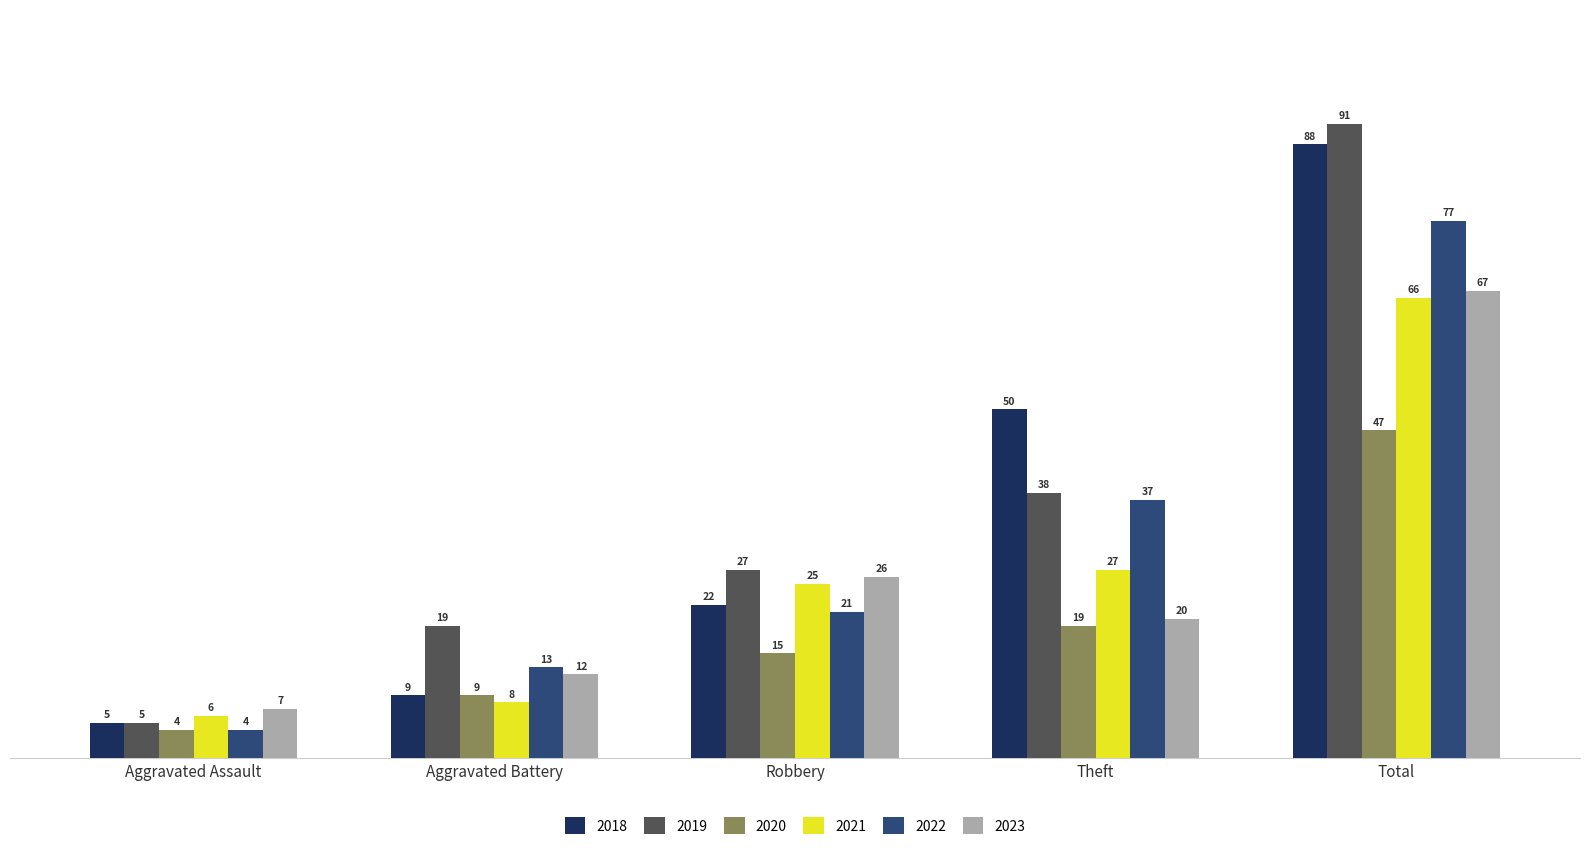

The value of 2022 at Aggravated Assault is 4. True or false?

True